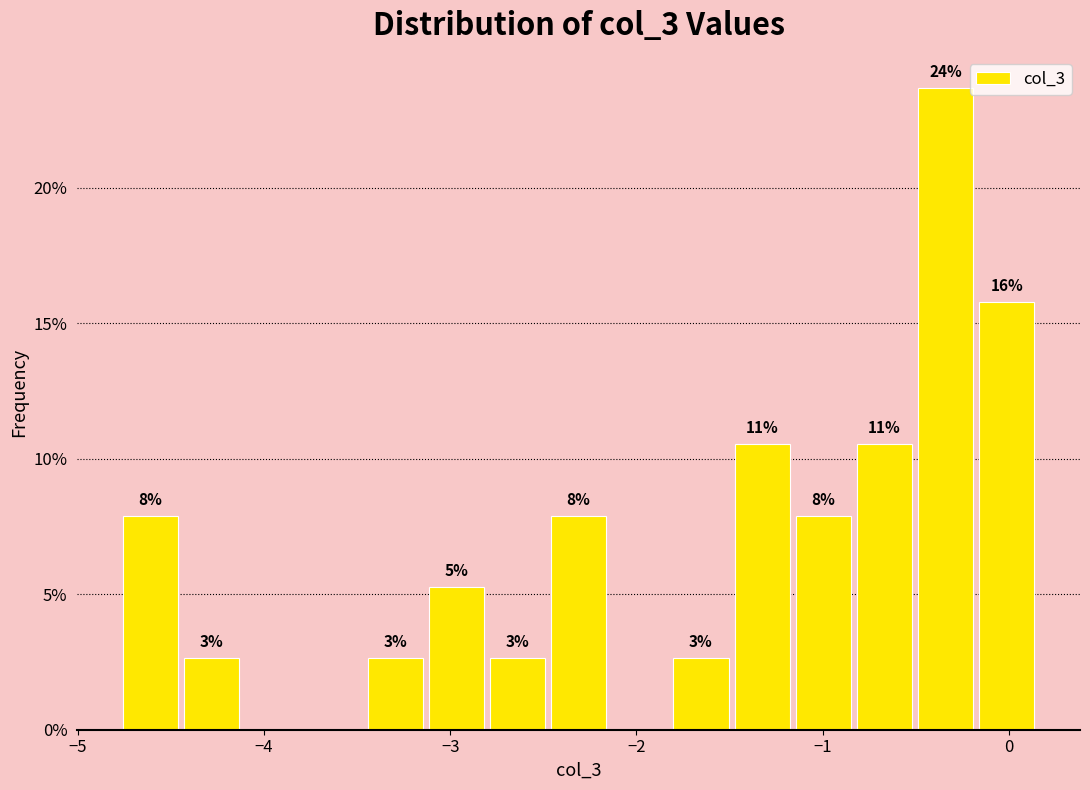

Around what value on the x-axis is the tallest bar? Give the approximate position of its centre, as read against the axis.

-0.3